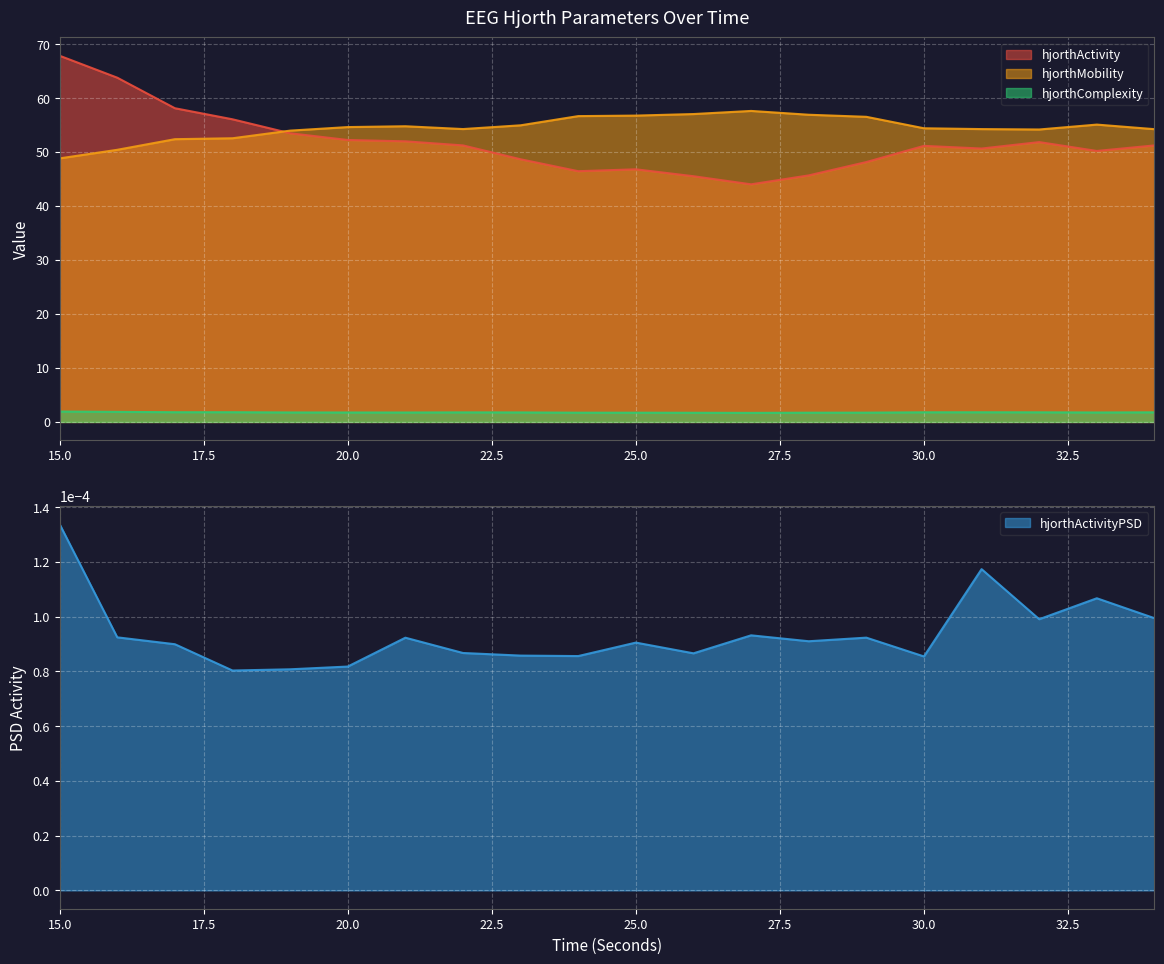

The value of hjorthMobility_EEG at 16 is 50.4. True or false?

True